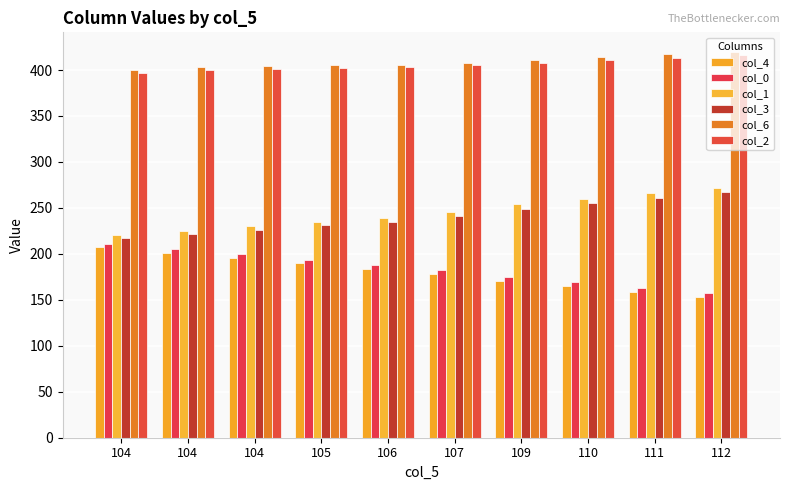

At which label does col_4 reach its minimum?

112